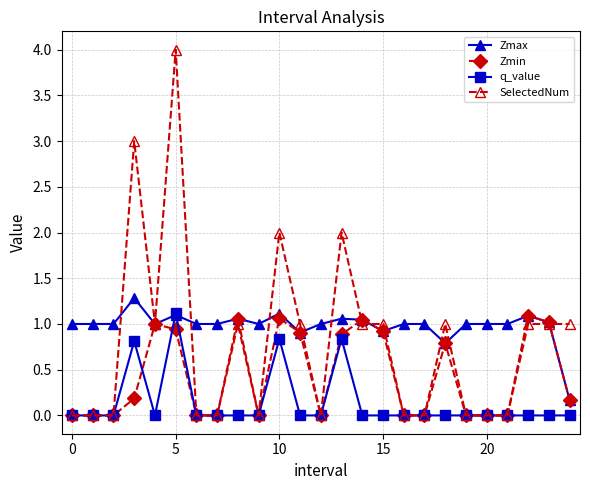

What is the value of the Zmax point at the 25th from the left?

0.2